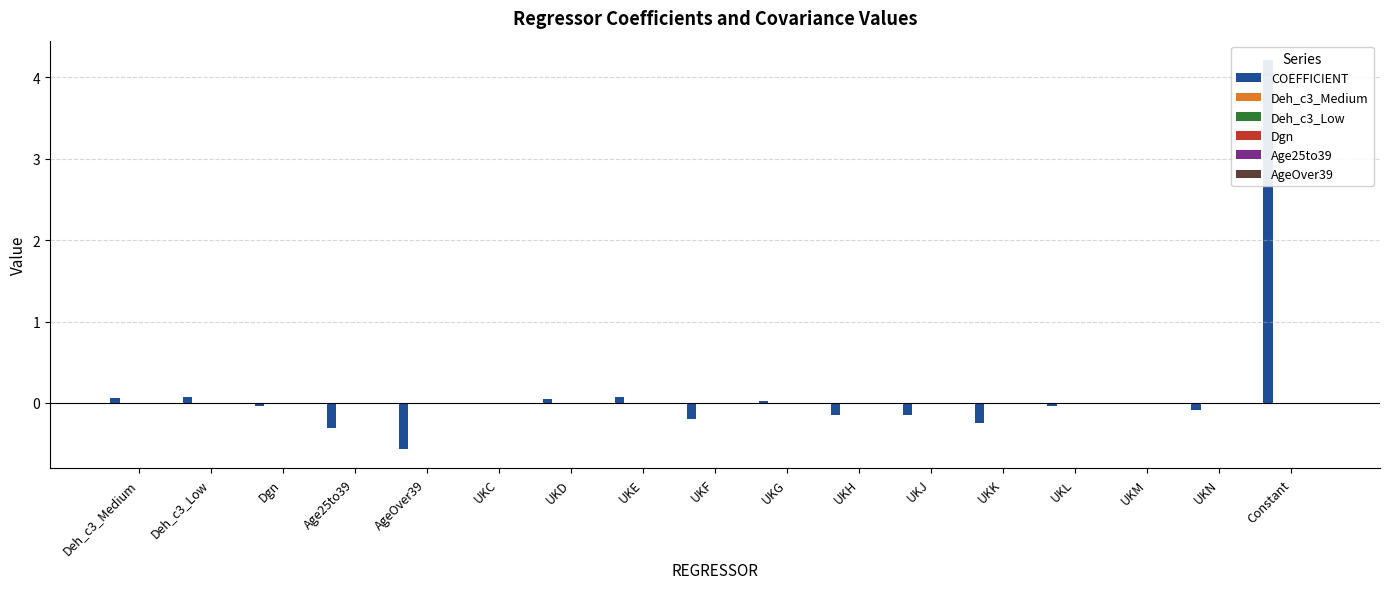

What is the smallest value displayed?

-0.6